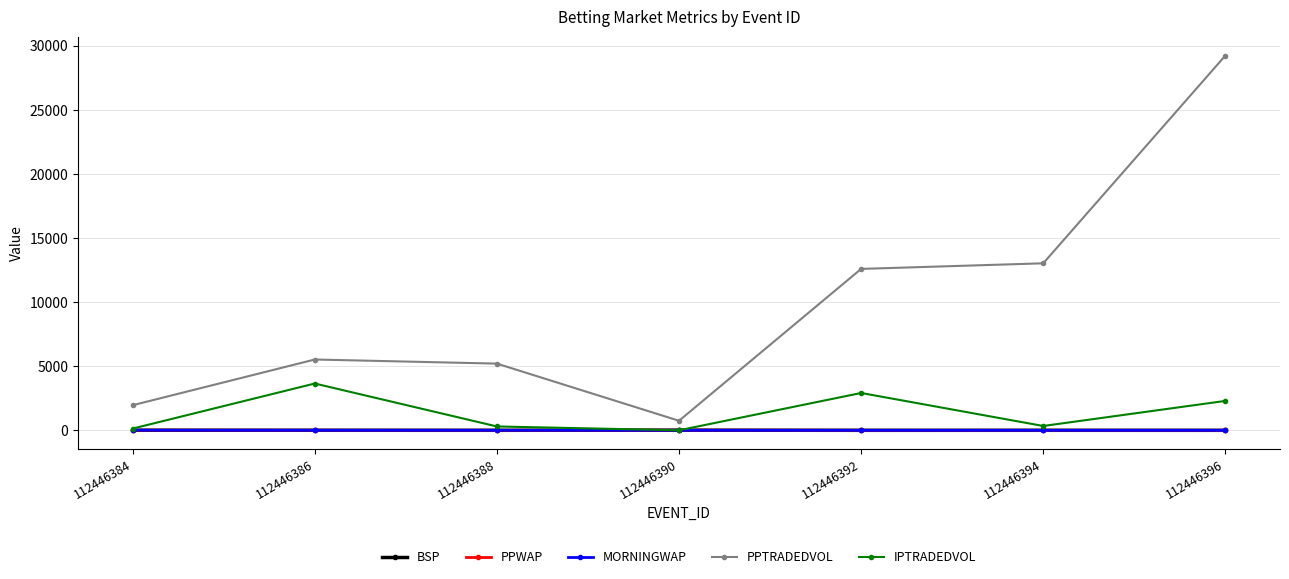

True or false: PPTRADEDVOL and IPTRADEDVOL intersect in this chart.

False